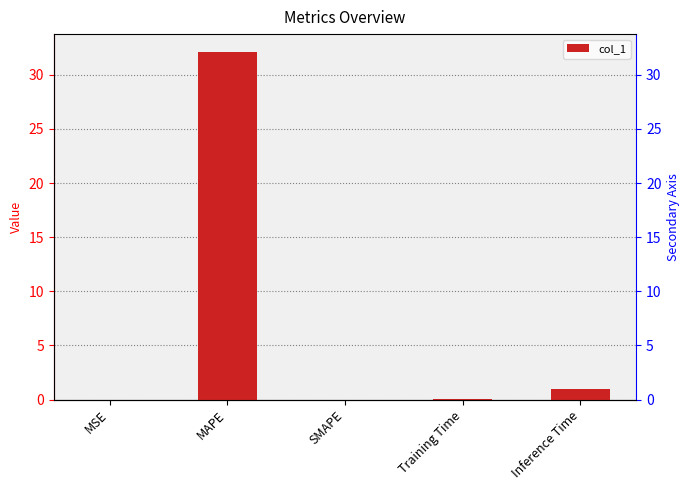

What is the sum of all values?

33.2